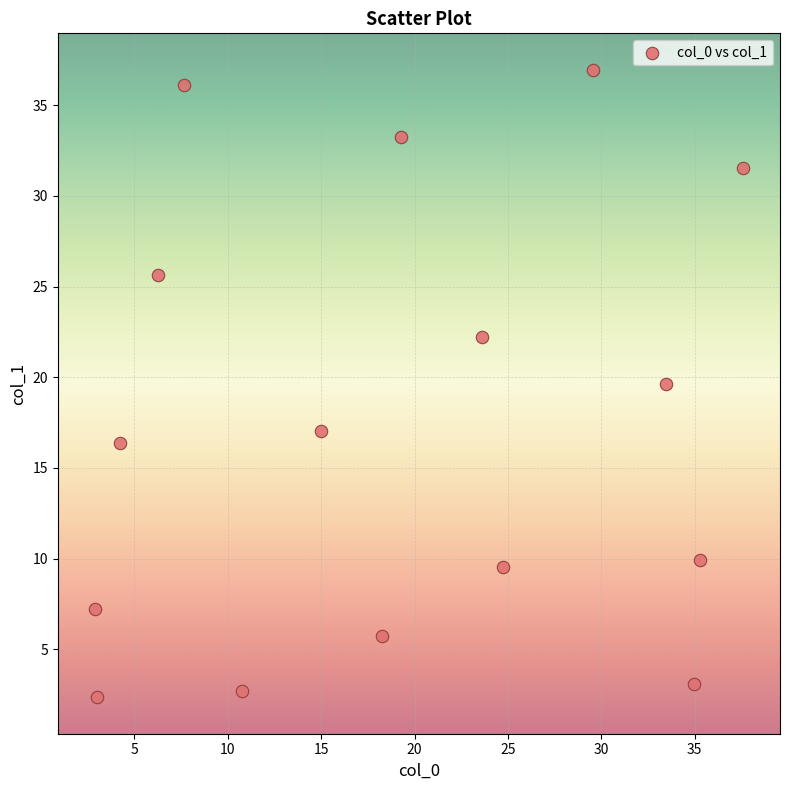

What is the range of X values (max minus min)?

34.7